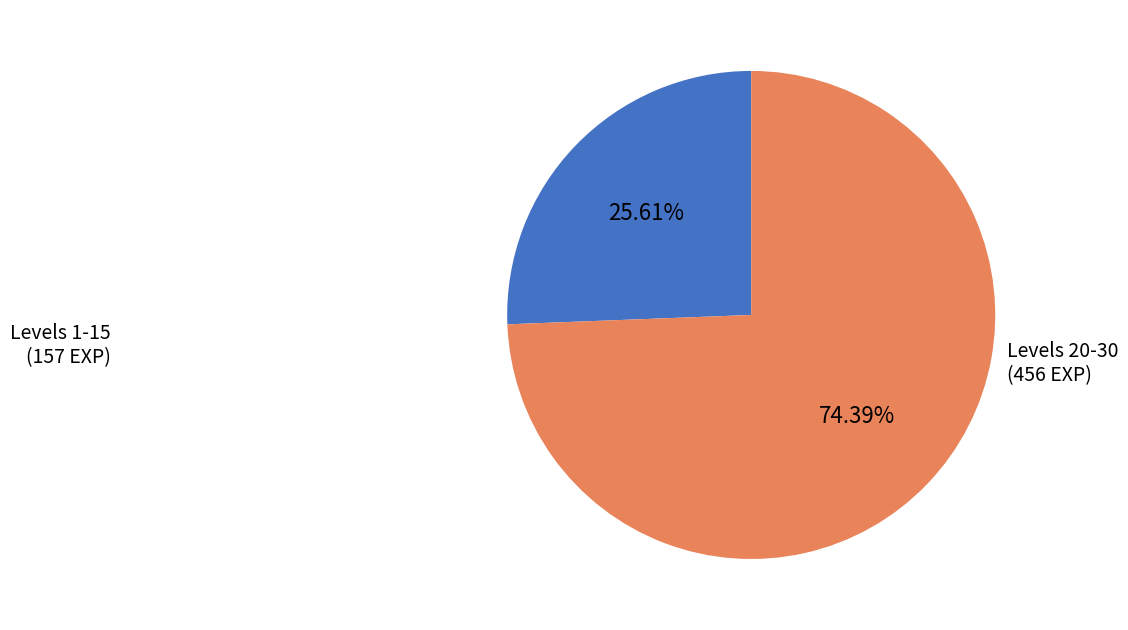

Which category has the smallest portion of the pie?

Levels 1-15